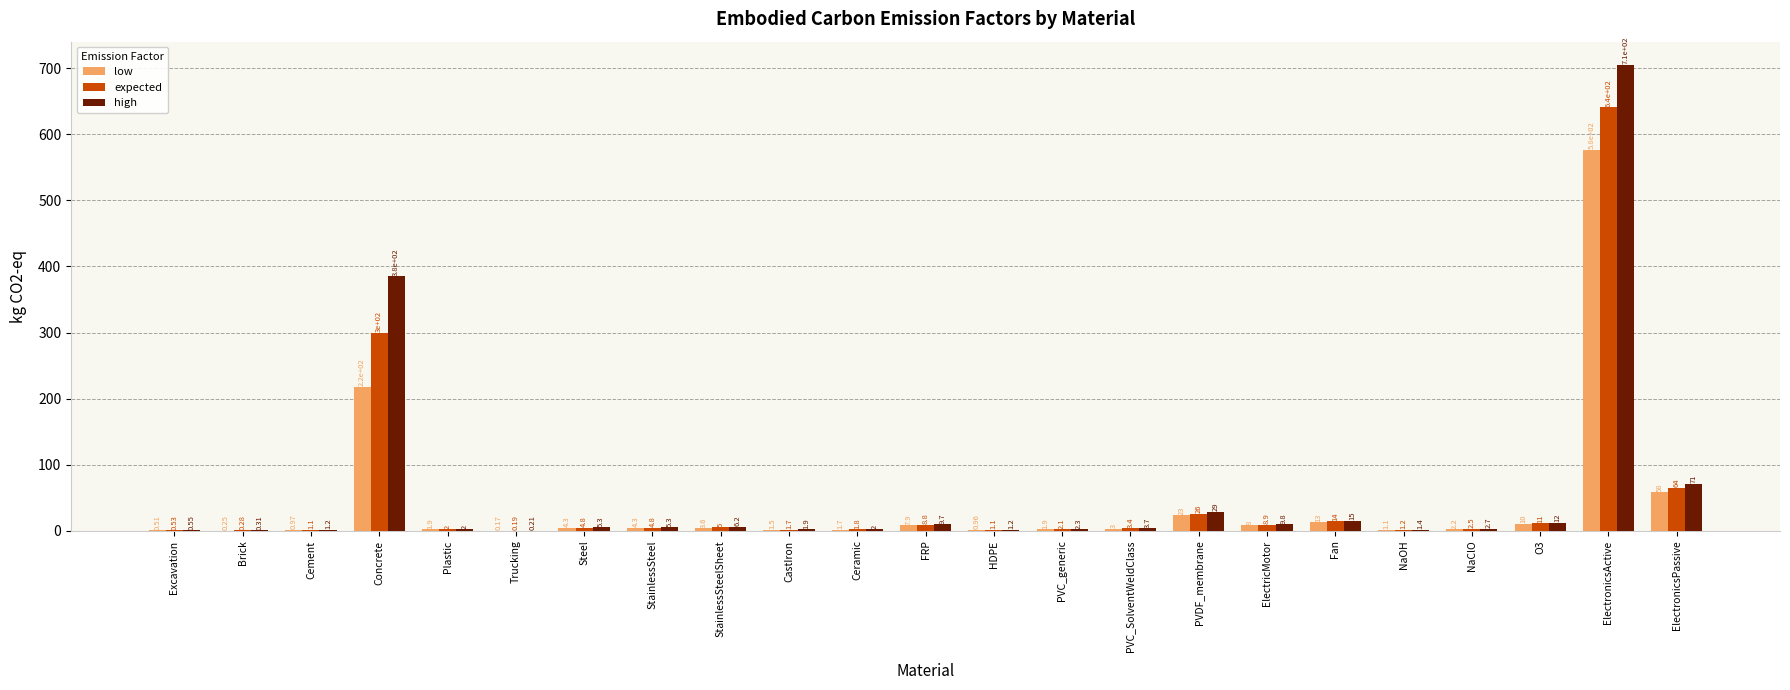

Are the bars horizontal?

No